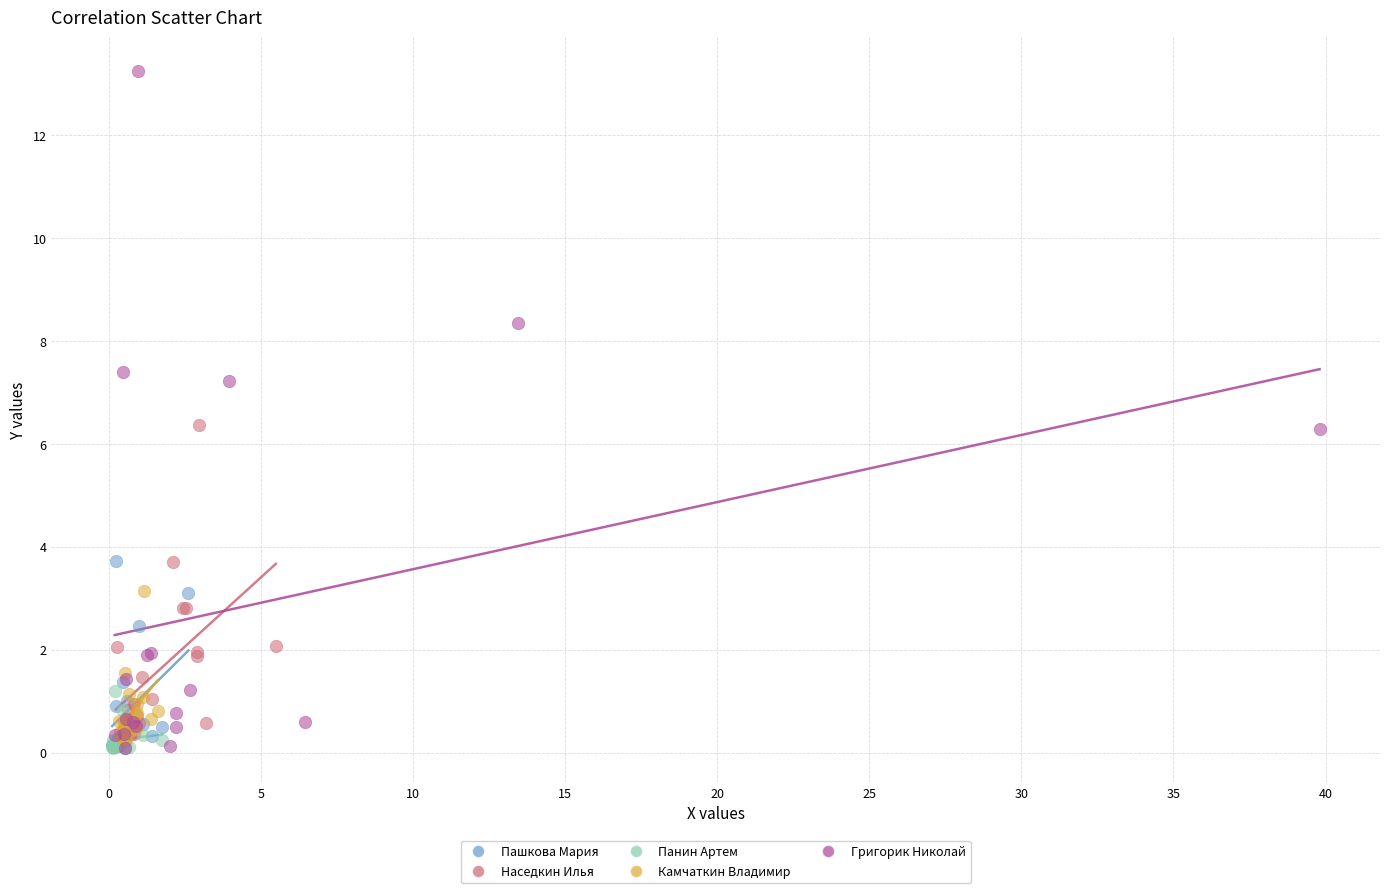

Which series reaches the maximum Y coordinate?

Григорик Николай